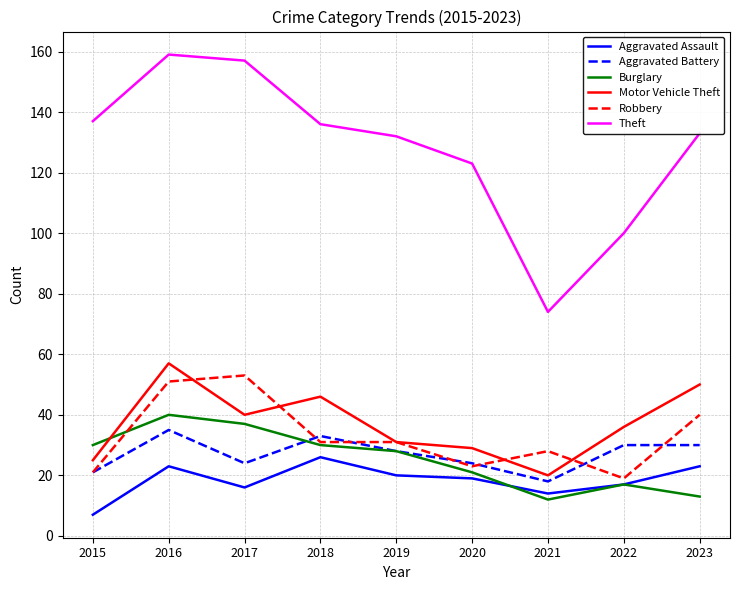

Which series has the largest total across all categories?

Theft